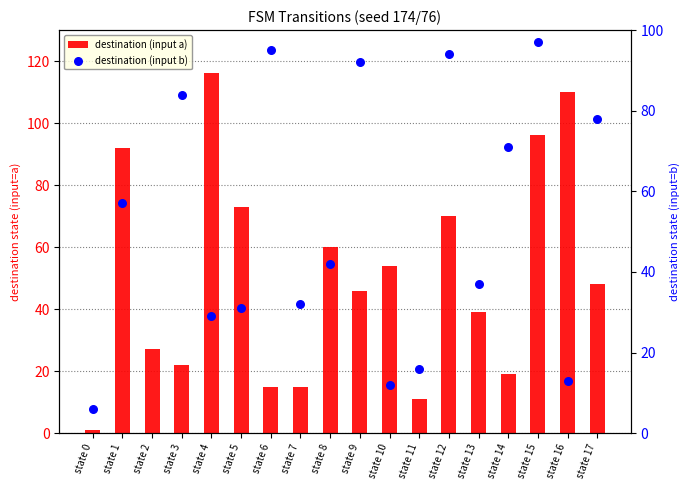

At how many categories does at least one series exceed 114?

1